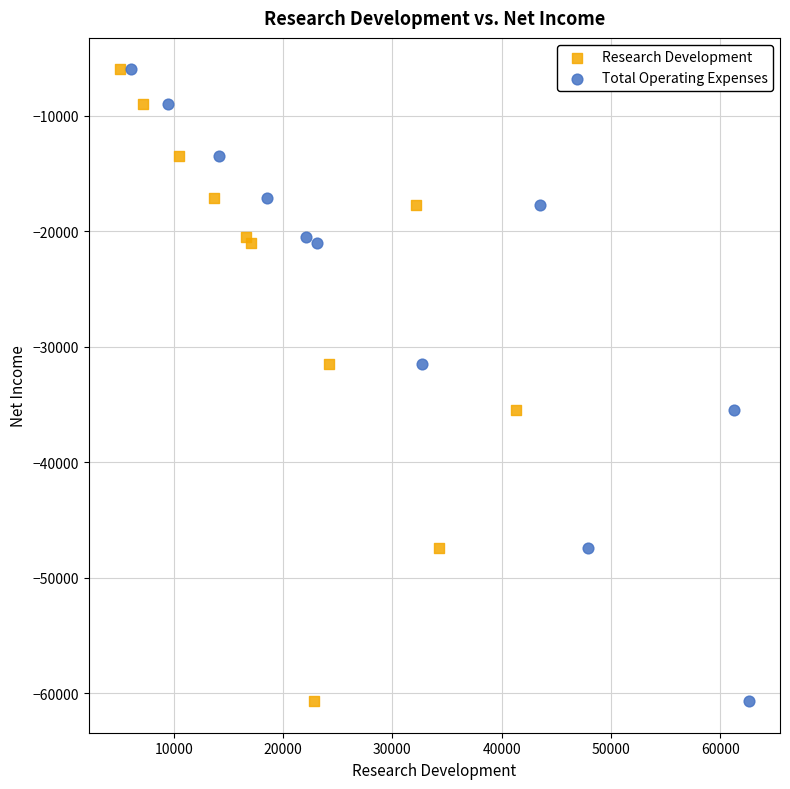

What are all the series names shown in the legend?

Research Development, Total Operating Expenses